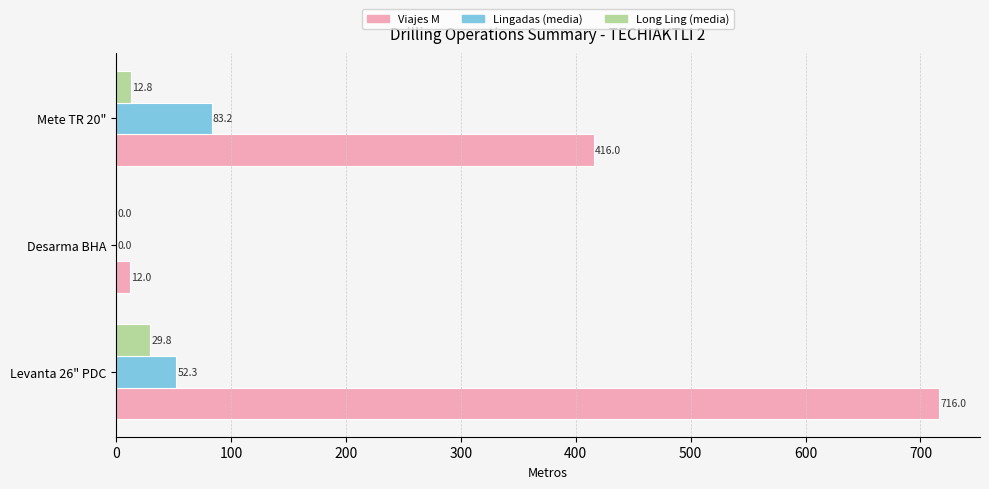

What value does the Long Ling (media) series have at Levanta 26" PDC?

29.8